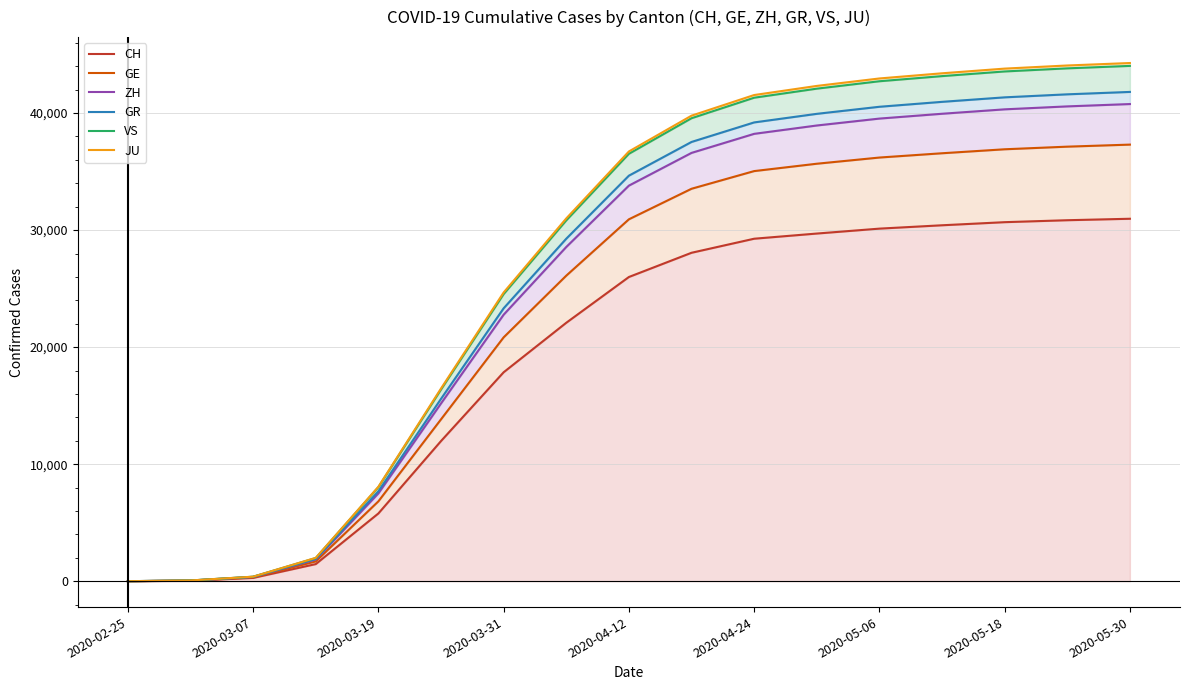

What is the greatest value displayed?

44278